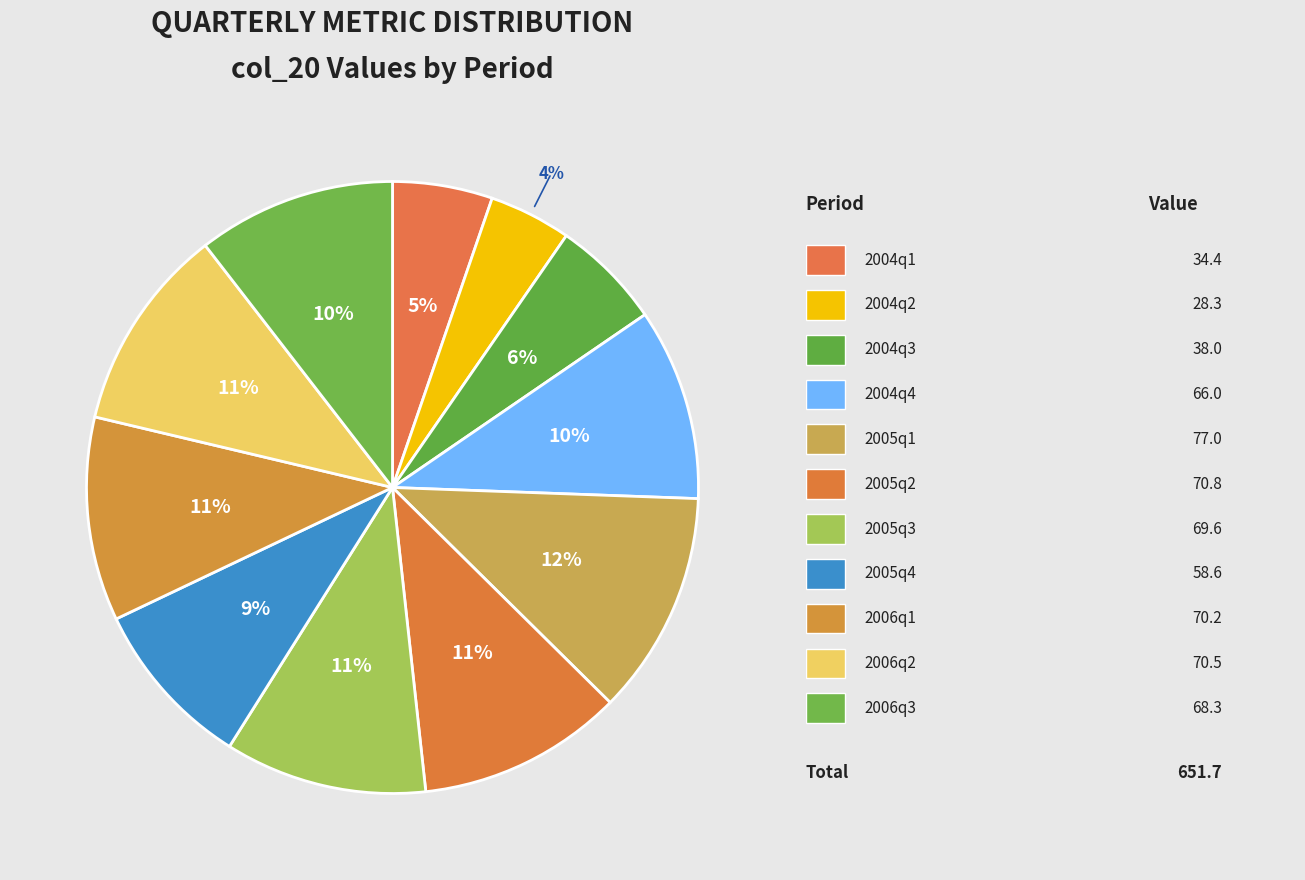

How many slices are in this pie chart?

11